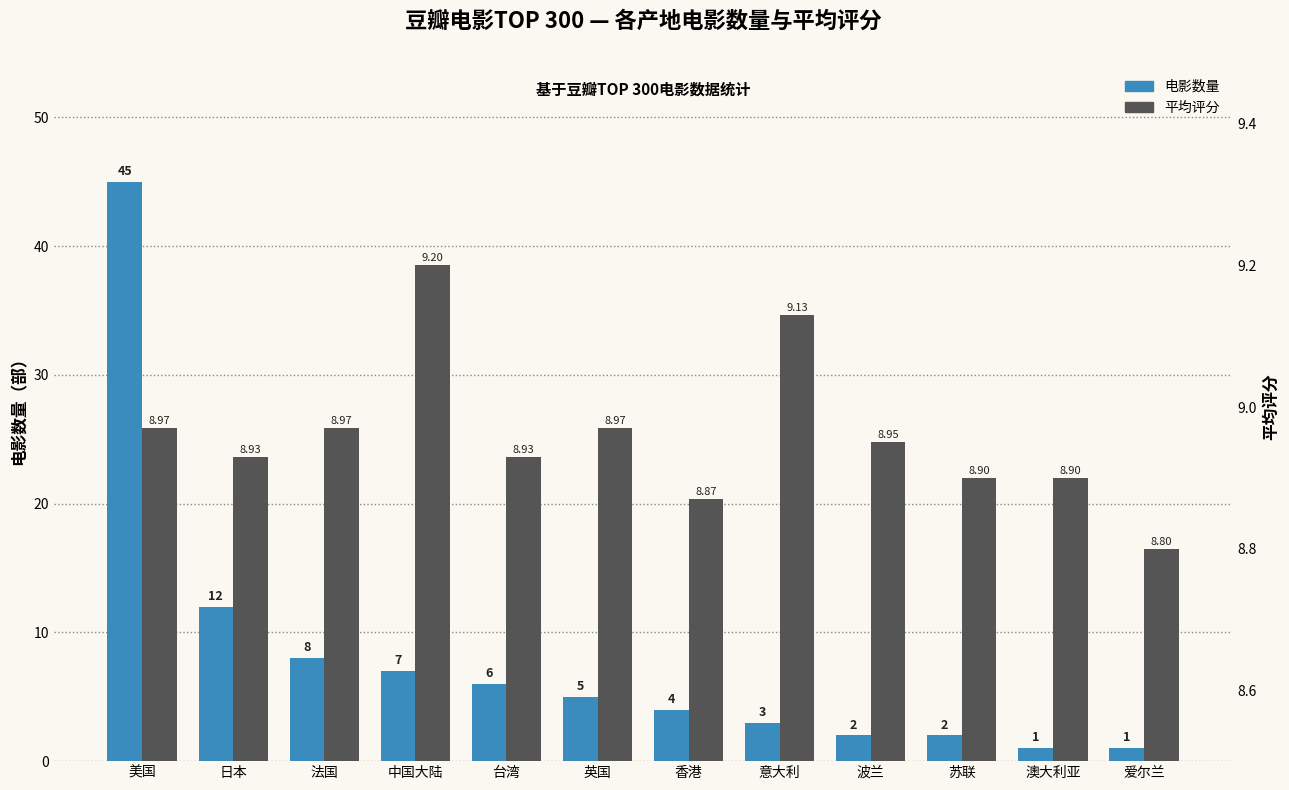

How many groups of bars are there?

12